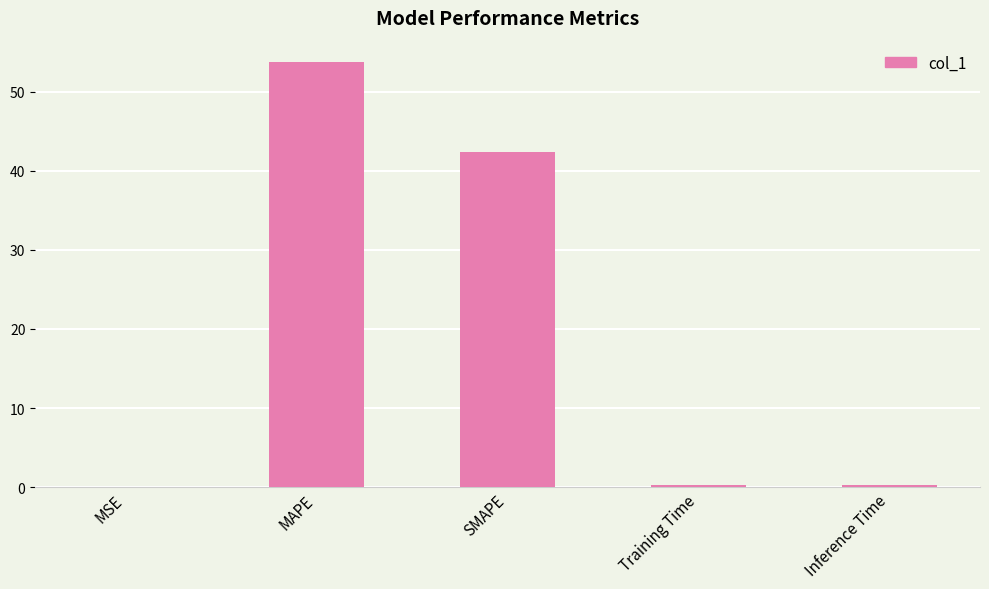

Are the bars grouped side by side (vs. stacked)?

No